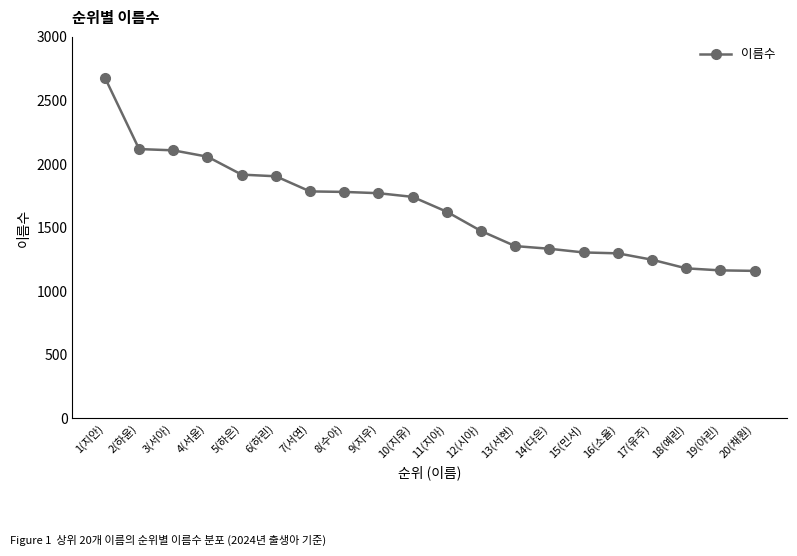

Where does the data first go above 1741?

1(지안)